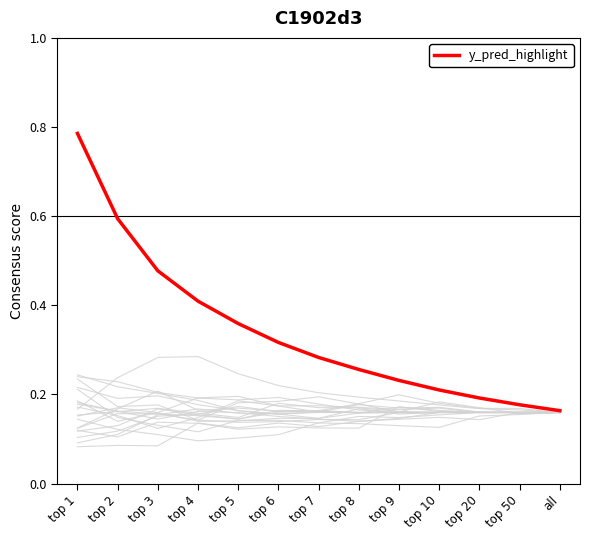

What is the maximum value shown in the chart?

0.8